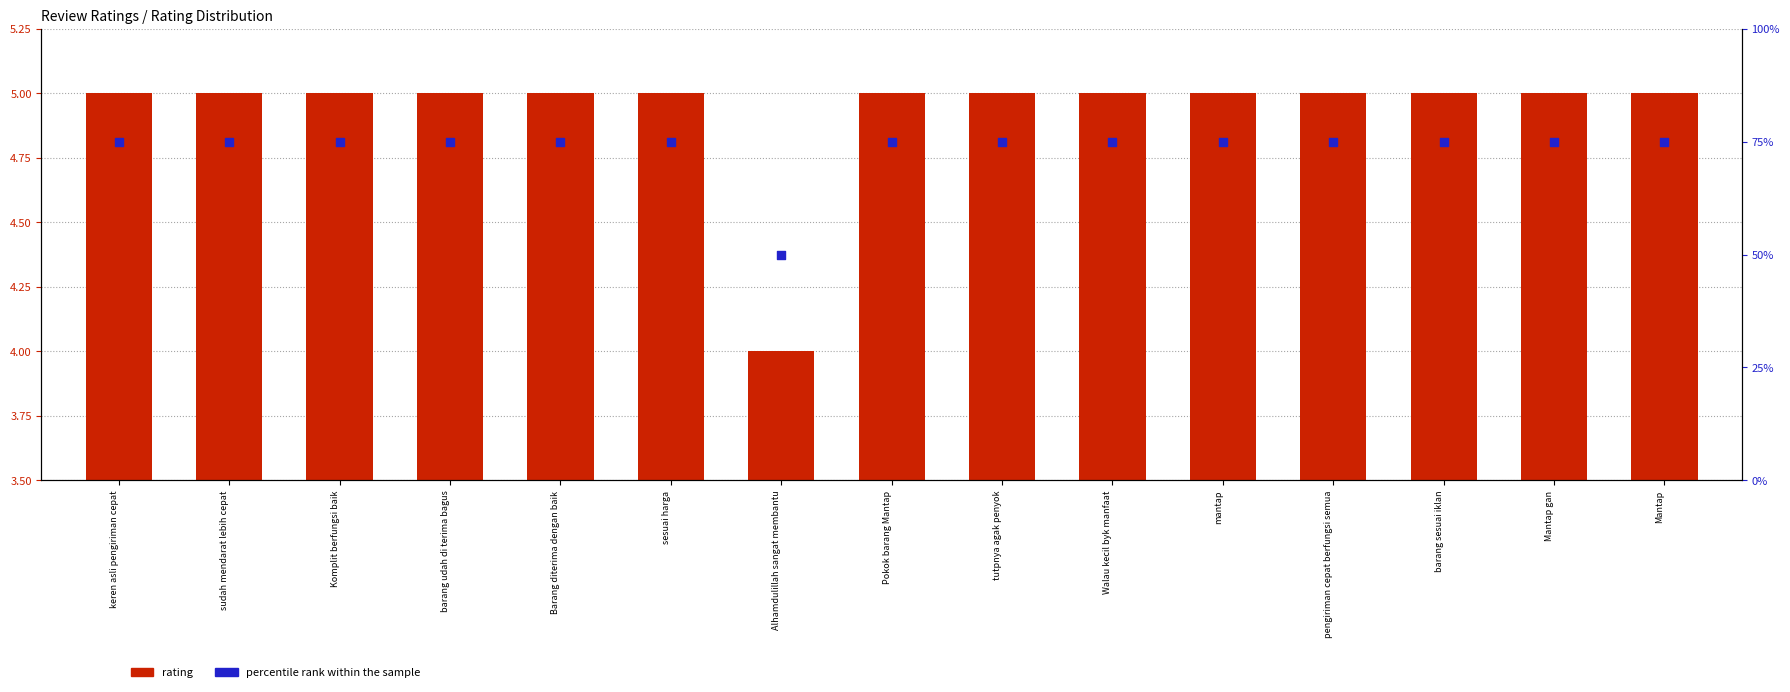

Which series has the largest total across all categories?

percentile rank within the sample